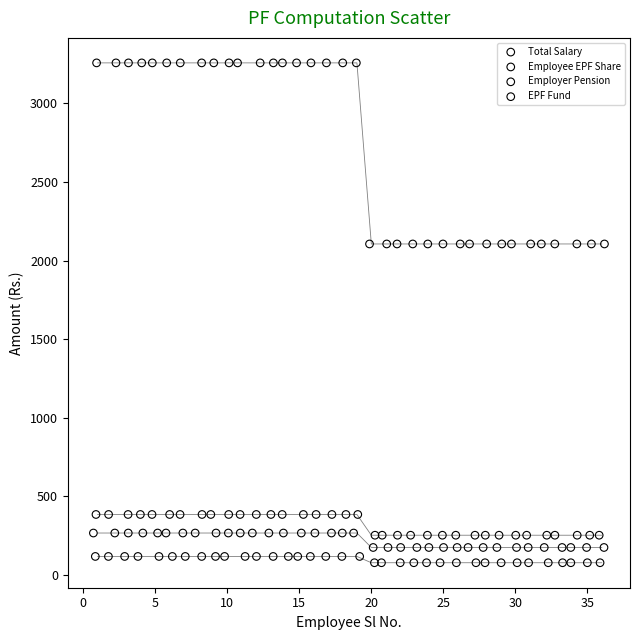

Which series contains the lowest Y value?

EPF Fund